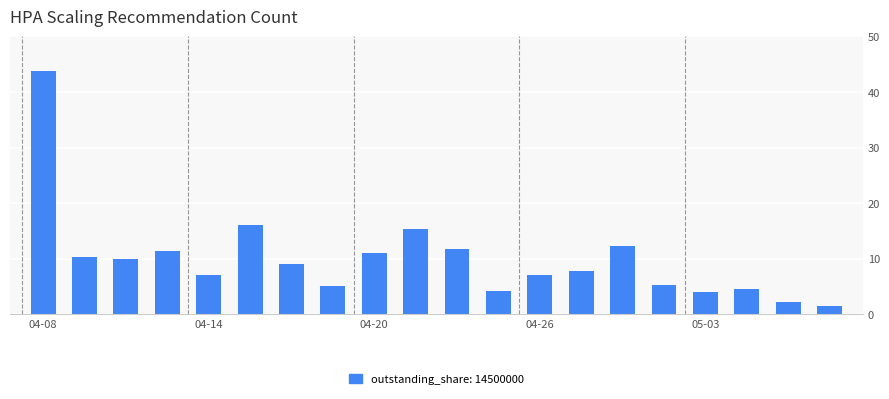

Does the chart contain any negative values?

No